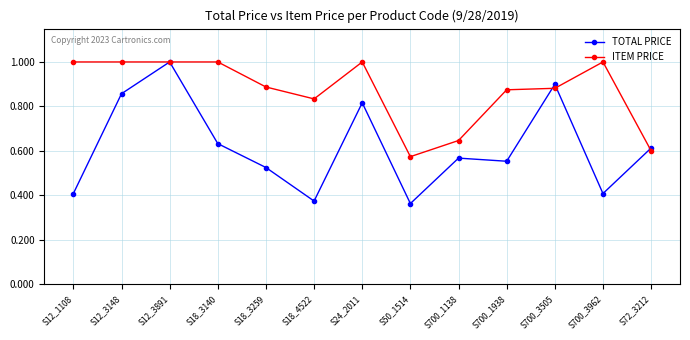

Rank the series at S700_1138 from lowest to highest value.

TOTAL PRICE, ITEM PRICE